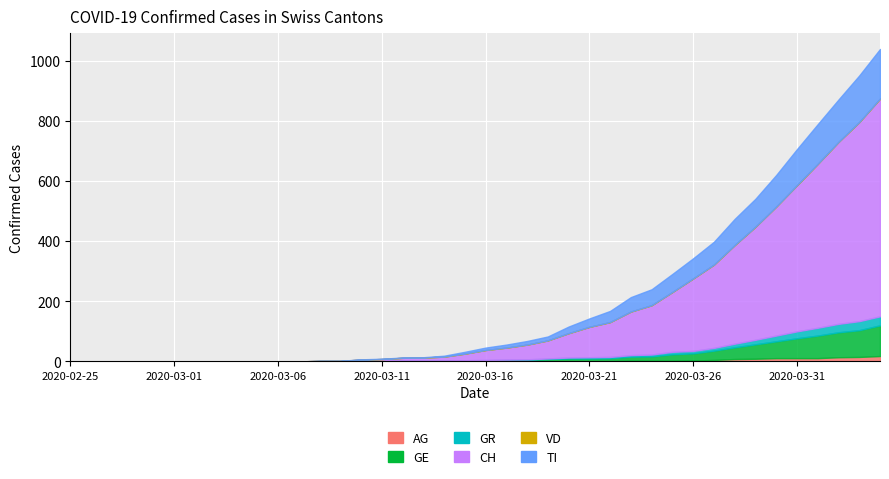

At which label does CH first exceed 33?

2020-03-17